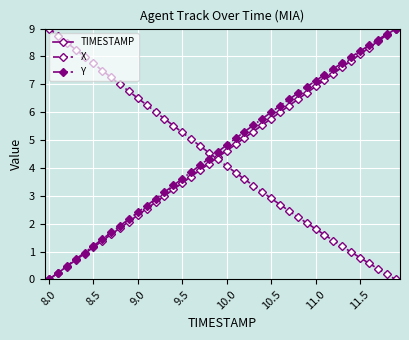

True or false: X has more than 0 points higher than both neighbors.

False